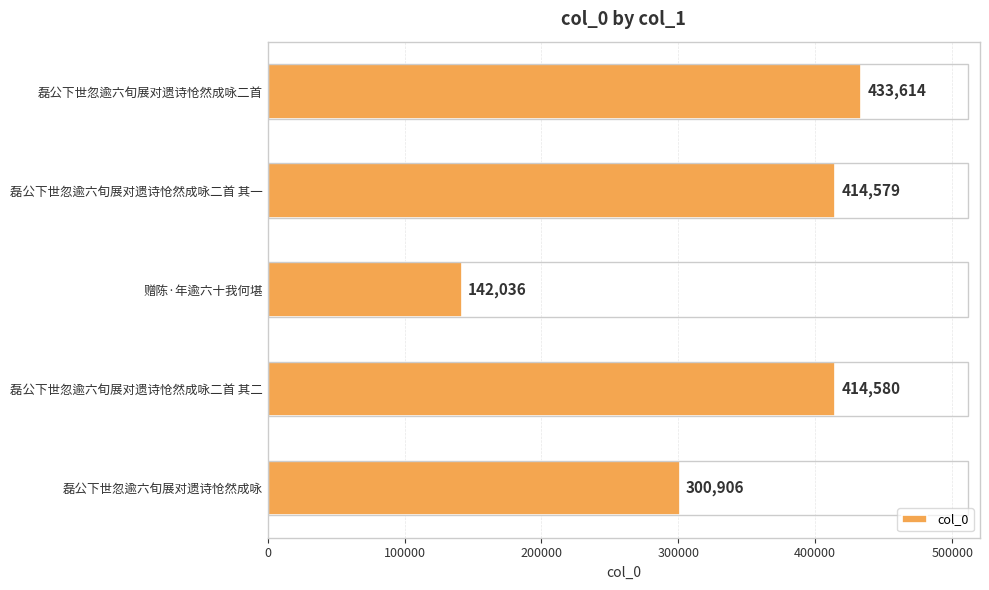

Which has a higher value, 磊公下世忽逾六旬展对遗诗怆然成咏 or 磊公下世忽逾六旬展对遗诗怆然成咏二首 其二?

磊公下世忽逾六旬展对遗诗怆然成咏二首 其二